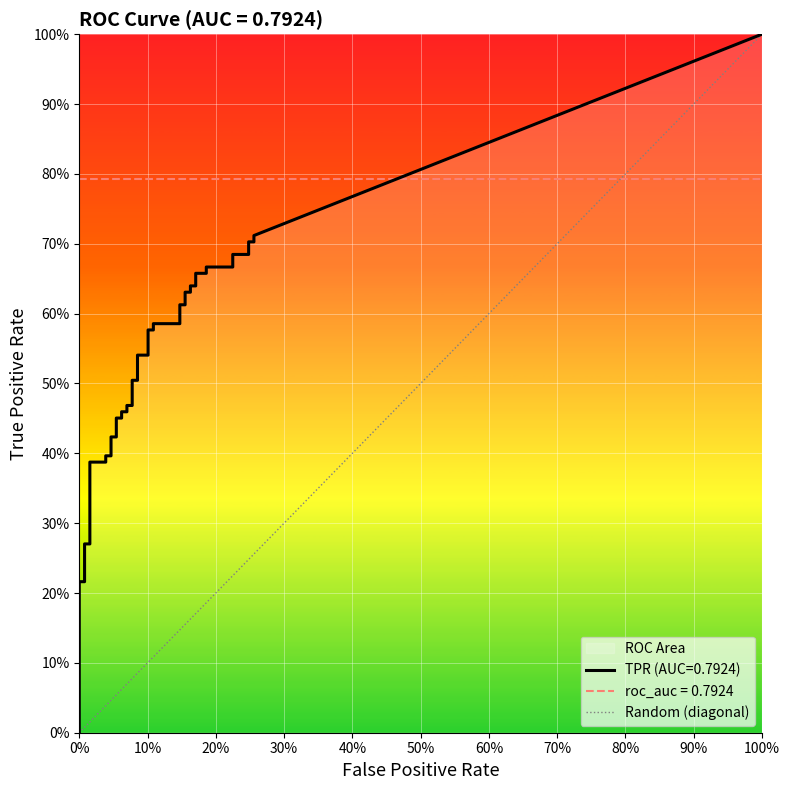

Is it true that the value at 0% is 0?

False